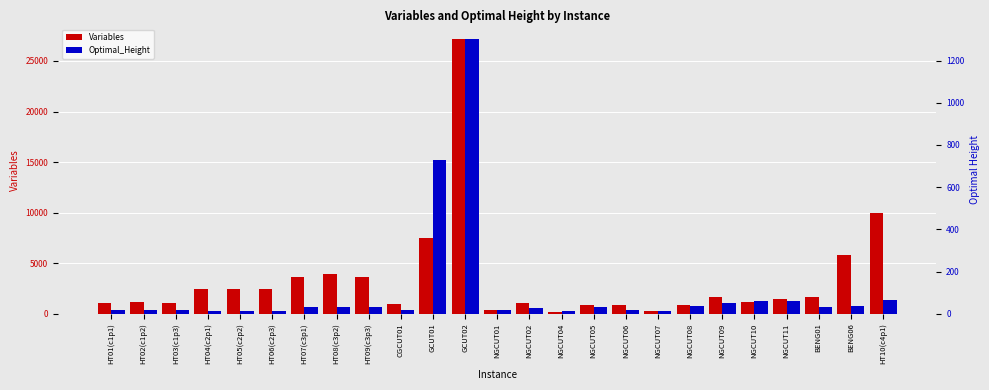

At which category is the sum across all series the highest?

GCUT02